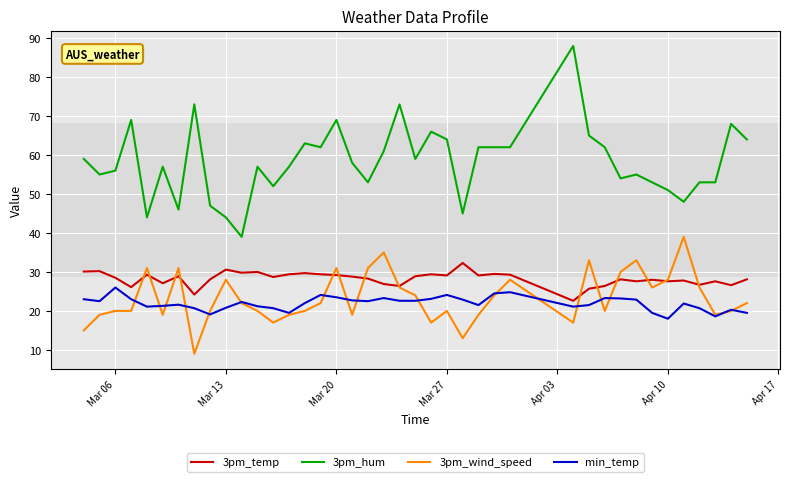

What is the difference between the maximum and minimum values in the 3pm_hum series?

49.0